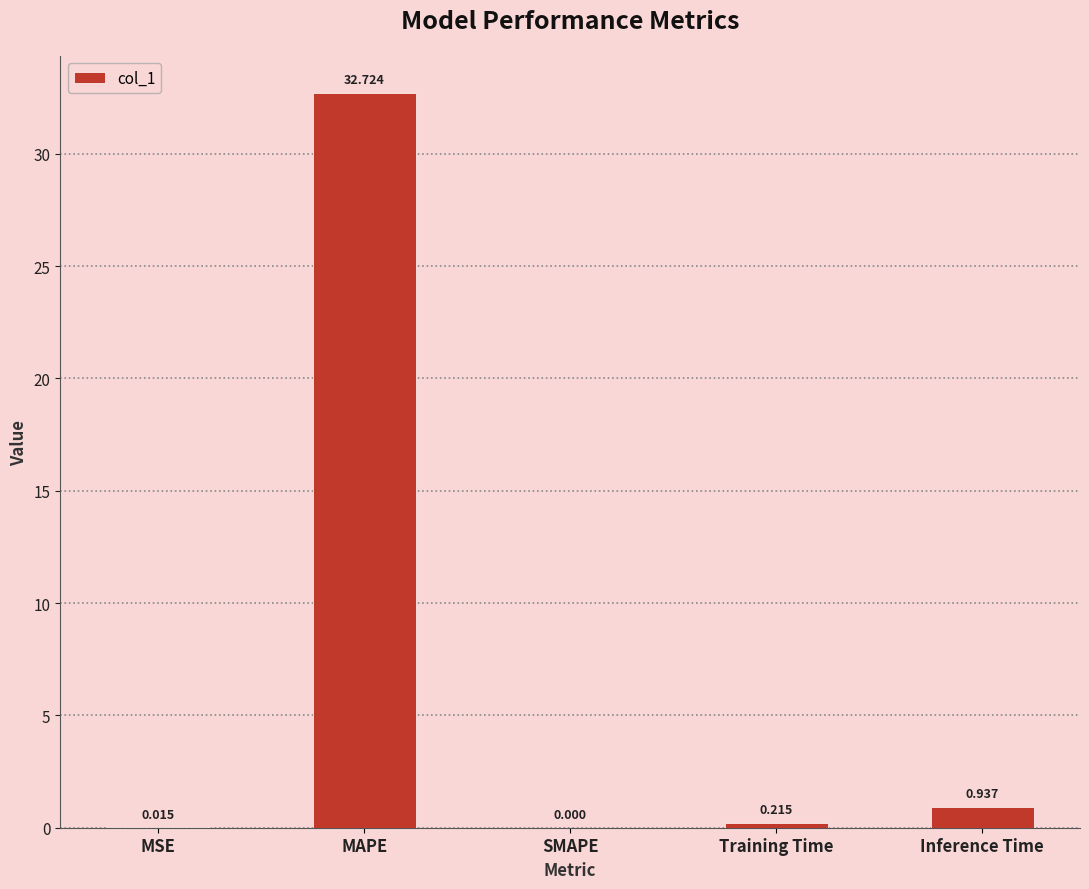

Which has a higher value, MSE or SMAPE?

MSE